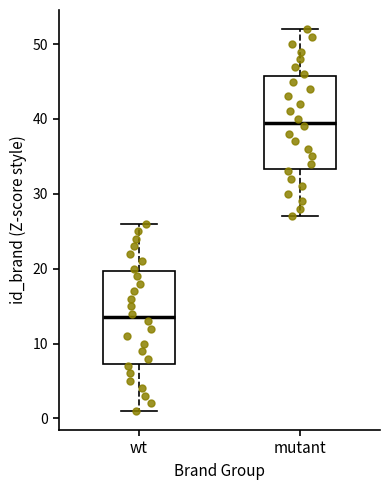

Reading left to right, transcribe this box plot: for each box, give where its median line is, the range the box spans, and where its two whiskers end, as read against the y-axis. The values are not printed on the chart, so give them approximately, as read against the axis.

wt: median 14, box 7 to 20, whiskers 1 to 26
mutant: median 40, box 33 to 46, whiskers 27 to 52